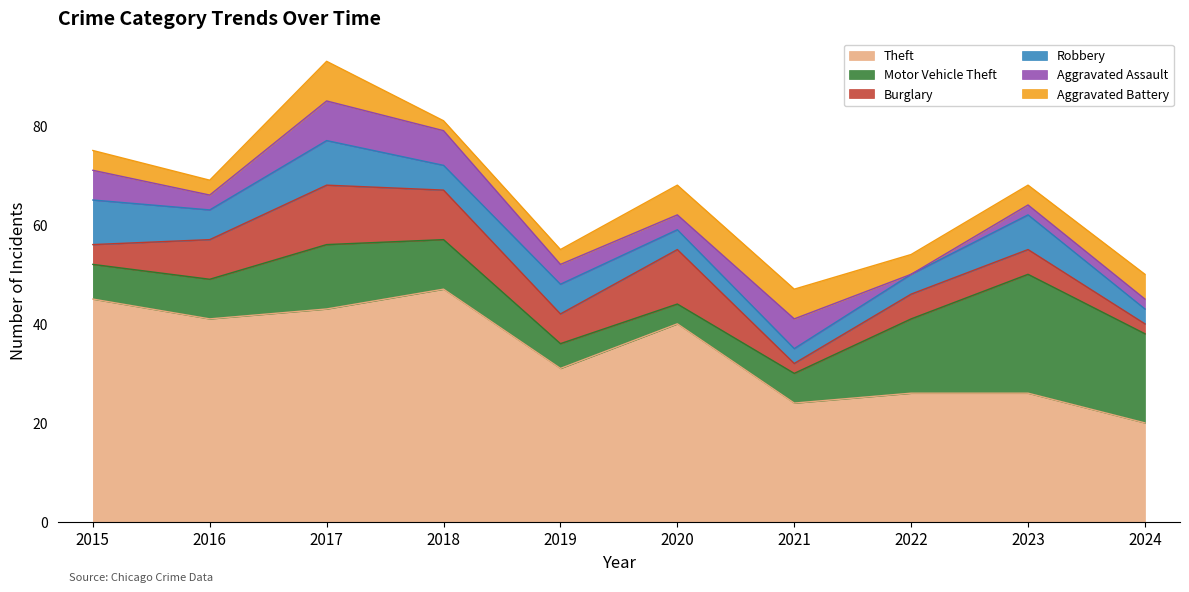

True or false: Robbery and Aggravated Battery intersect in this chart.

True